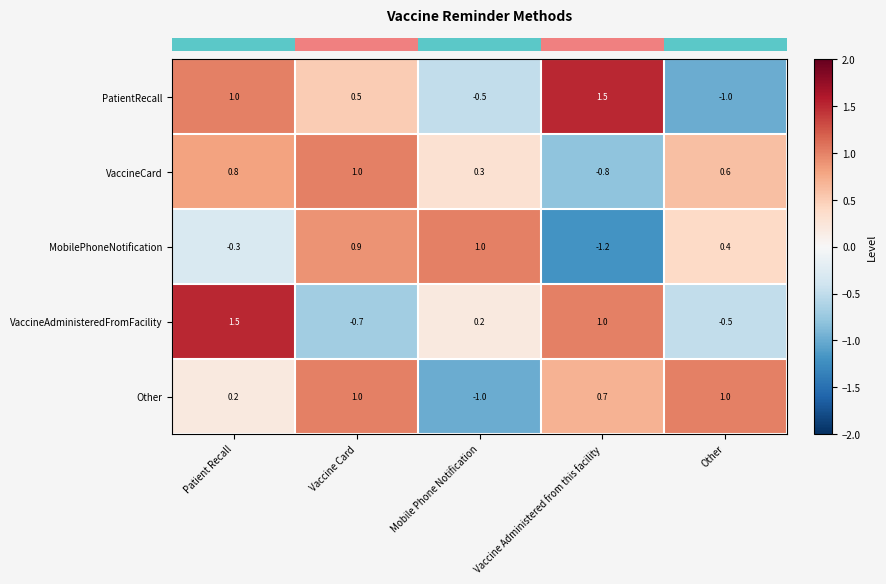

Reading right to left, transcribe all the data shown in this chart.

PatientRecall: -1.0	1.5	-0.5	0.5	1.0
VaccineCard: 0.6	-0.8	0.3	1.0	0.8
MobilePhoneNotification: 0.4	-1.2	1.0	0.9	-0.3
VaccineAdministeredFromFacility: -0.5	1.0	0.2	-0.7	1.5
Other: 1.0	0.7	-1.0	1.0	0.2